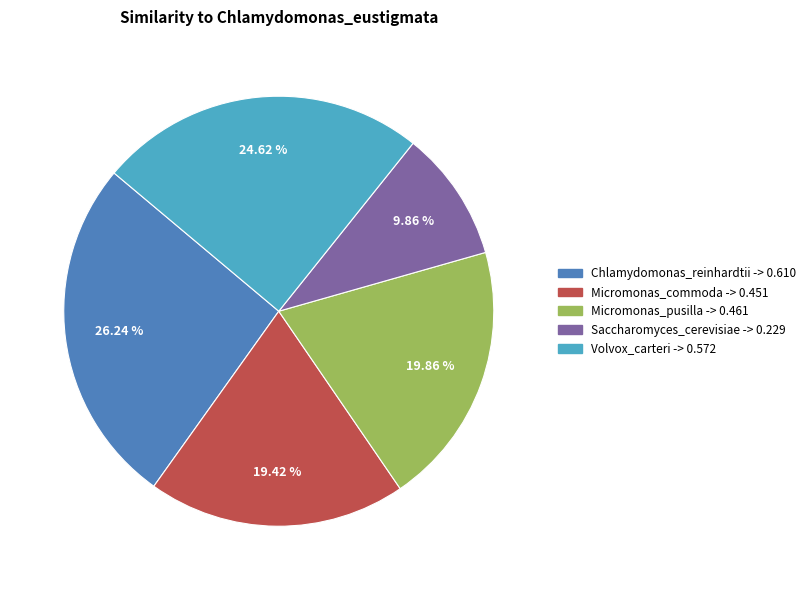

Is it true that Volvox_carteri is 25% of the pie?

True